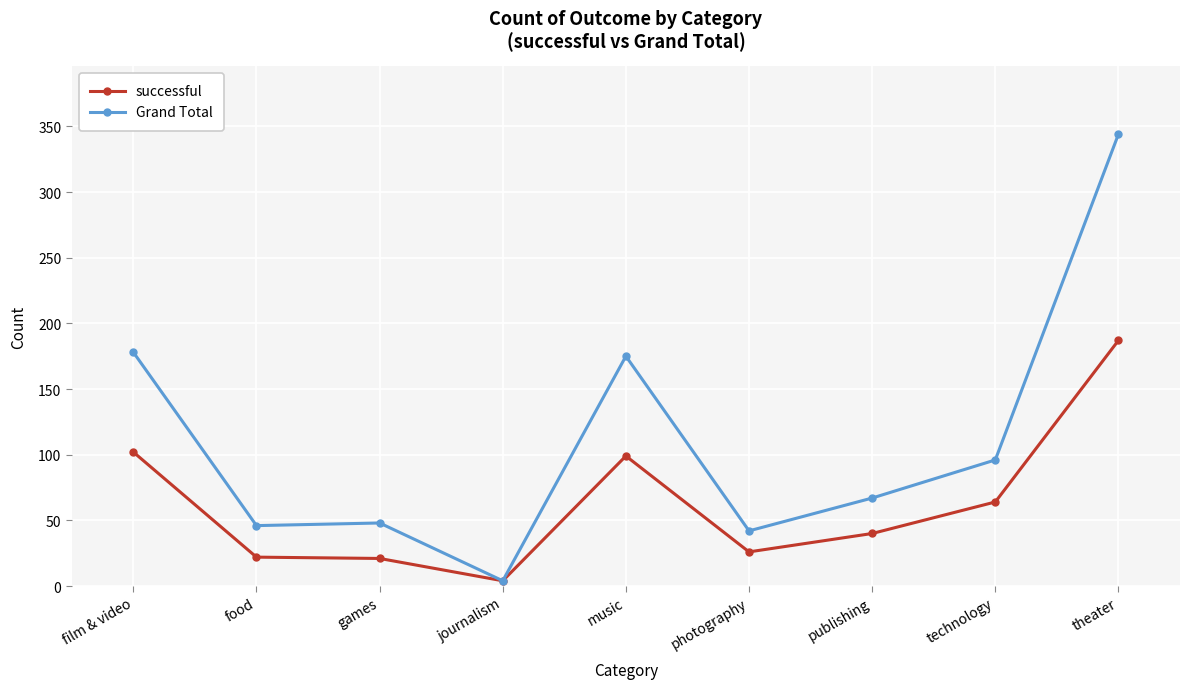

What is the total value across all series at journalism?

8